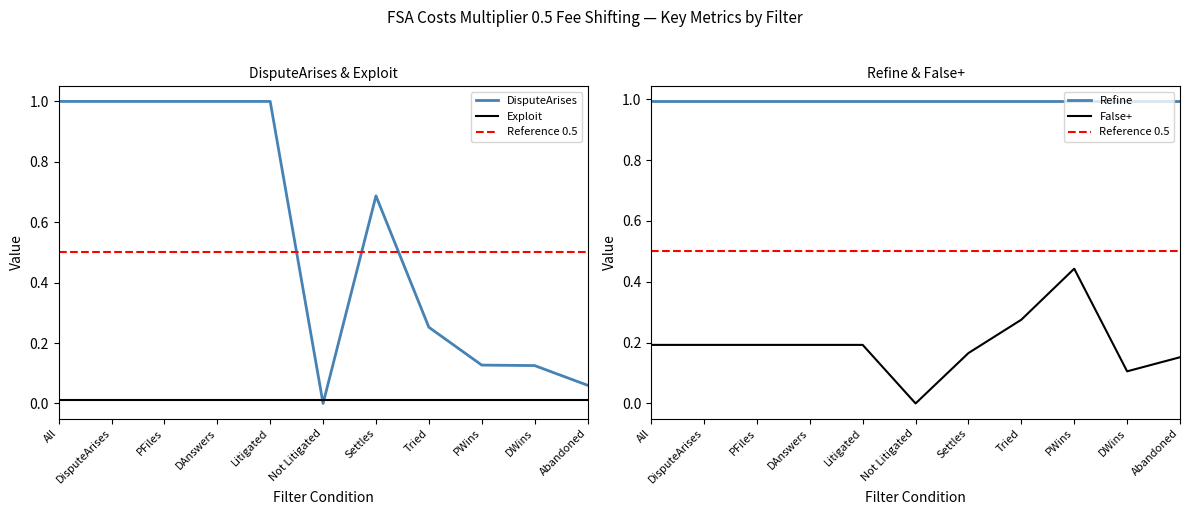

What is the average value of the DisputeArises series?

0.6